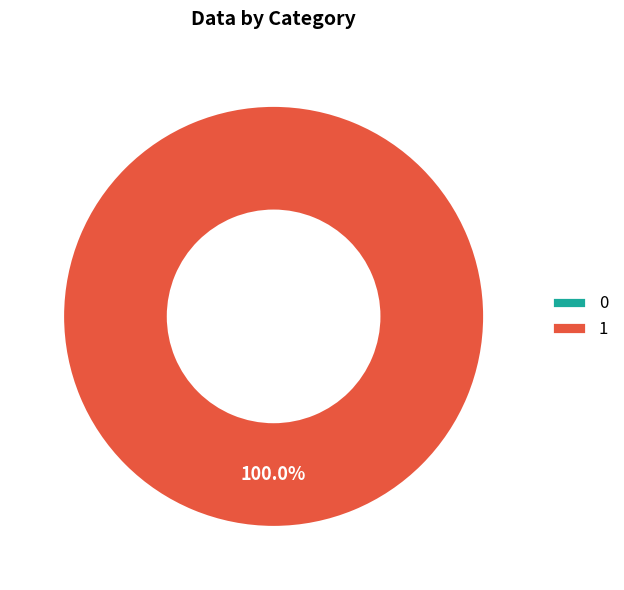

The 1 slice represents 91% of the pie. True or false?

False